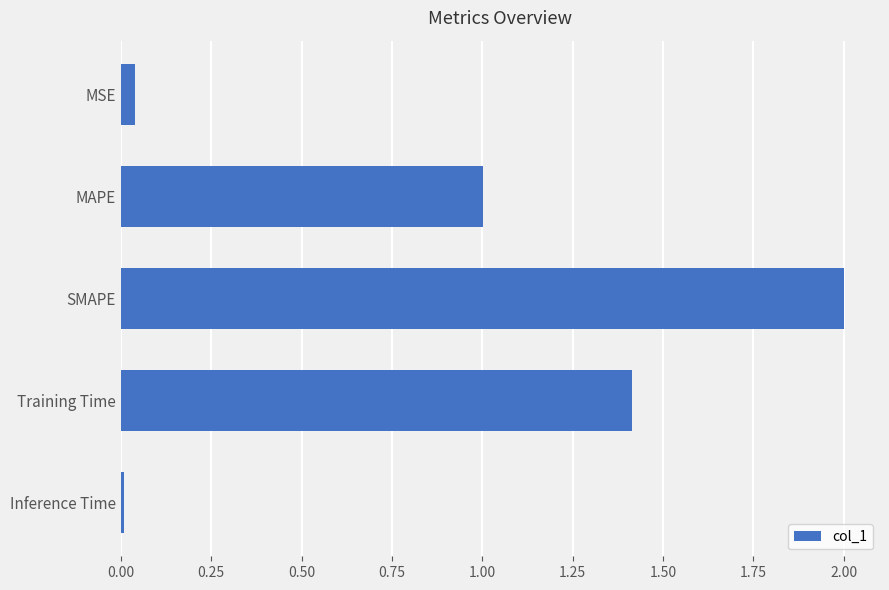

What is the value of the 3rd bar from the top?

2.0